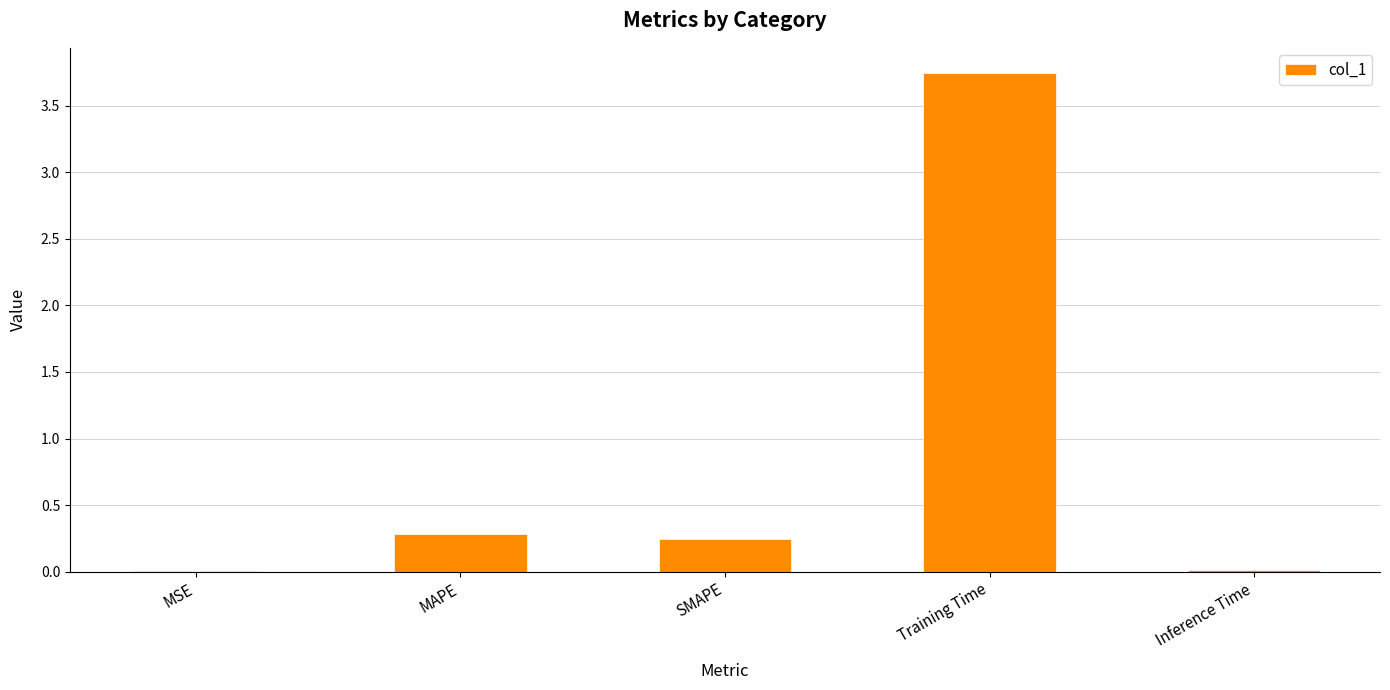

What is the sum of all values?

4.3